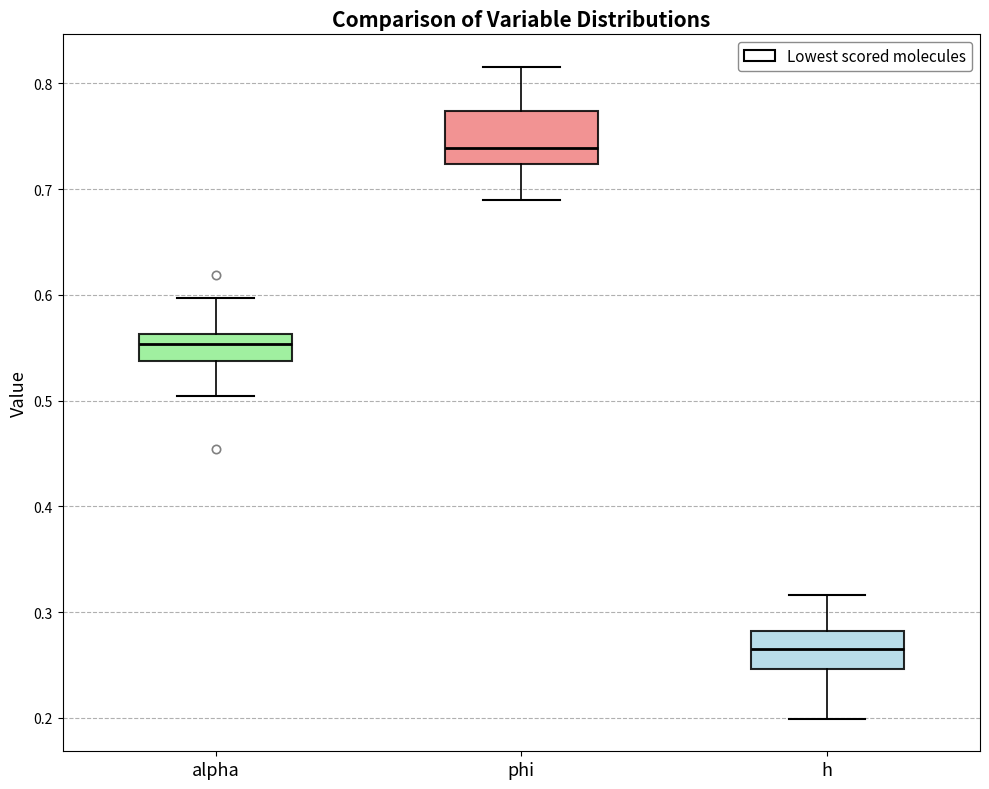

Which box's median line is the lowest?

h